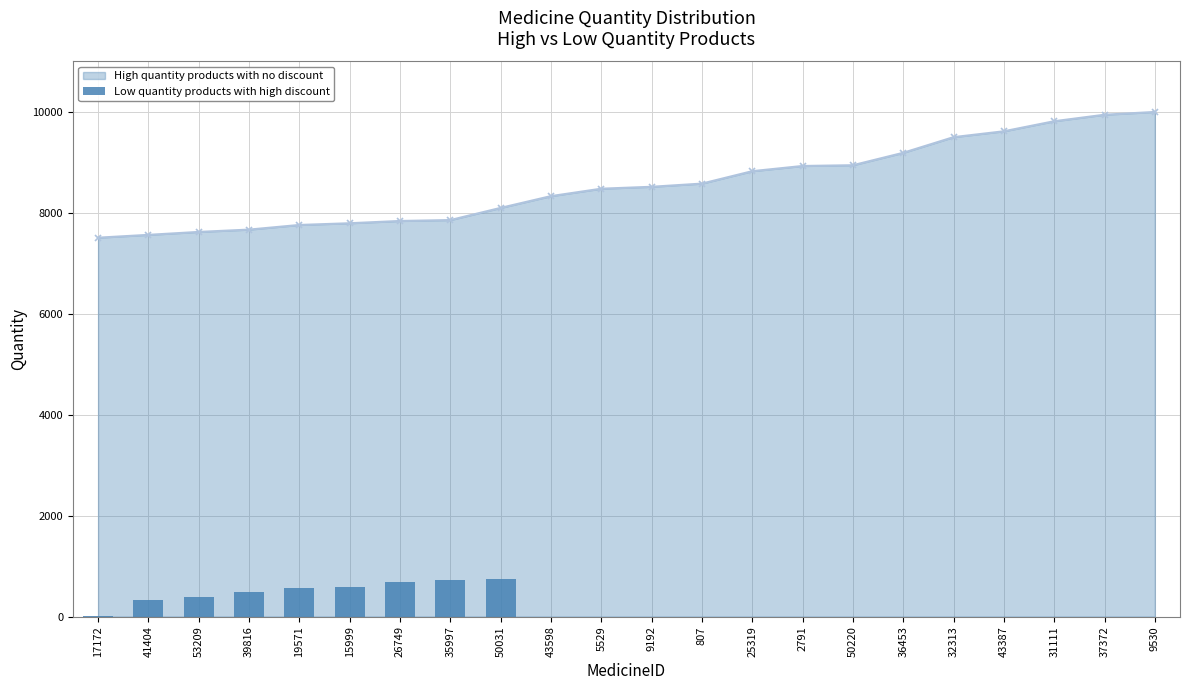

The value of High quantity products with no discount at 50220 is 12062. True or false?

False